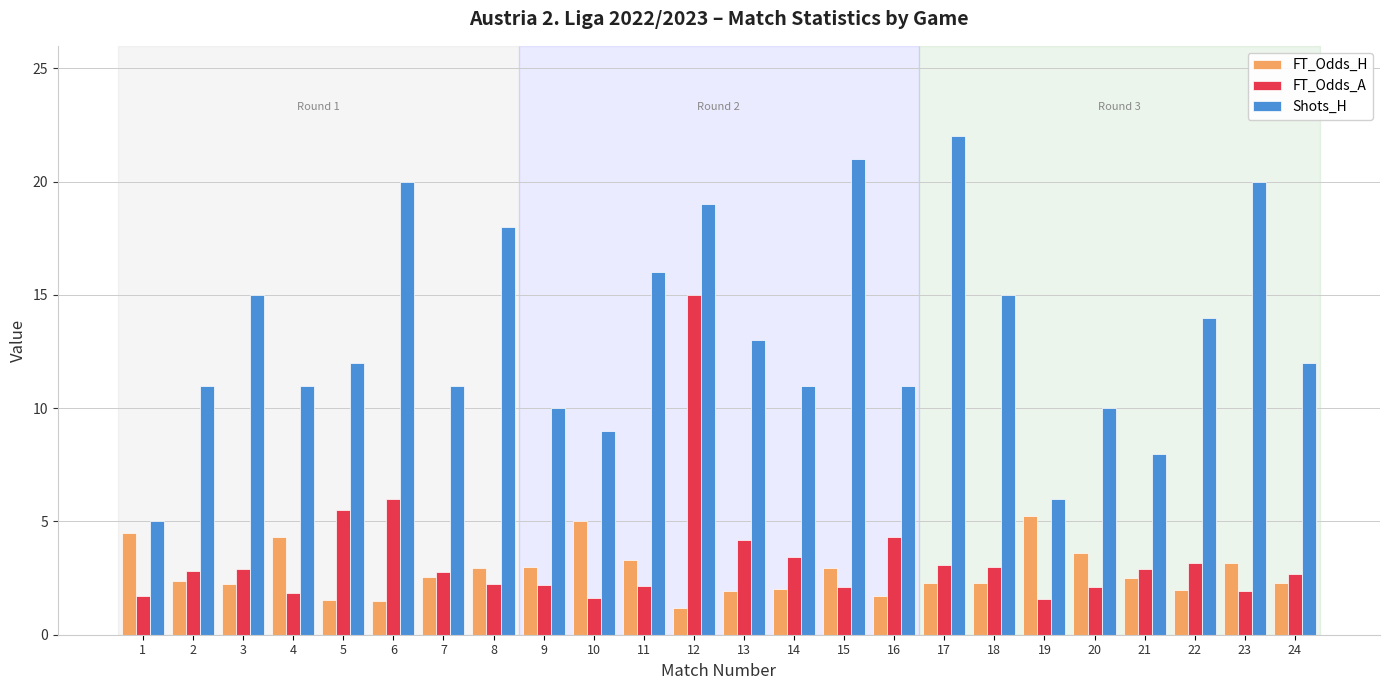

At which label does FT_Odds_A first exceed 2?

2